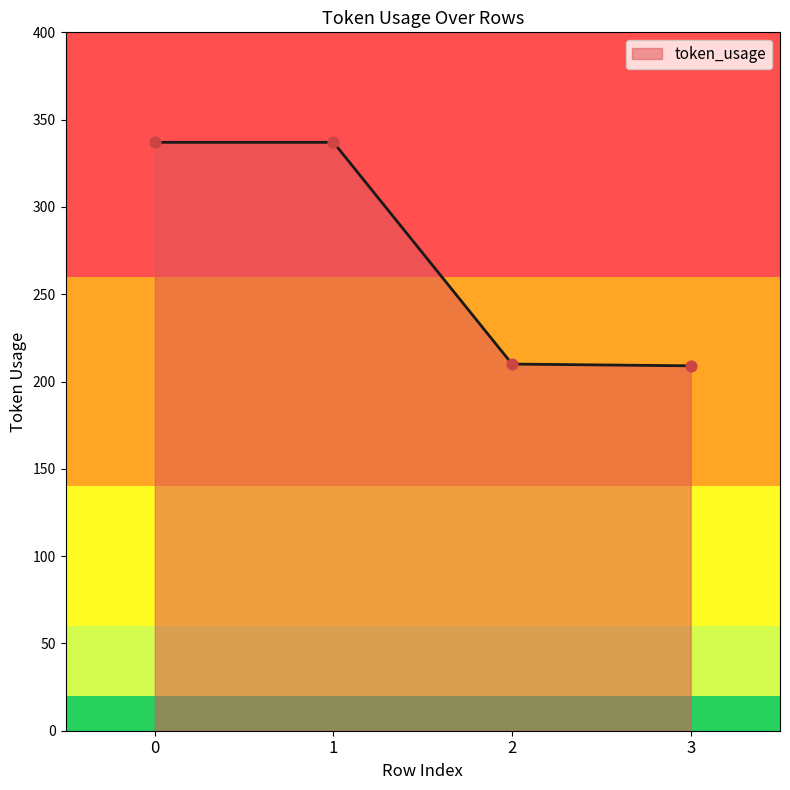

What is the change in value from 1 to 2?

-127